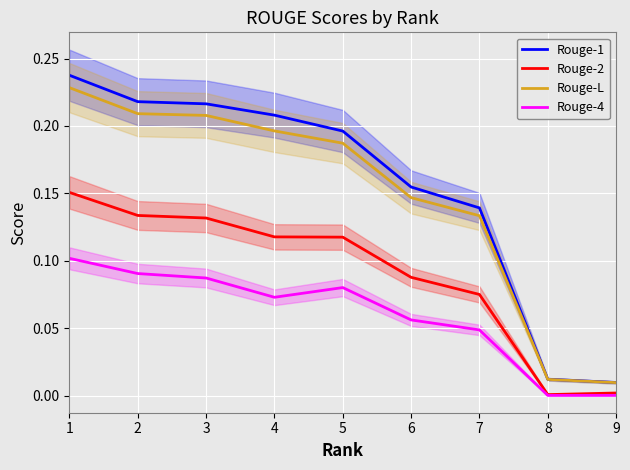

True or false: Rouge-L and Rouge-2 intersect in this chart.

False